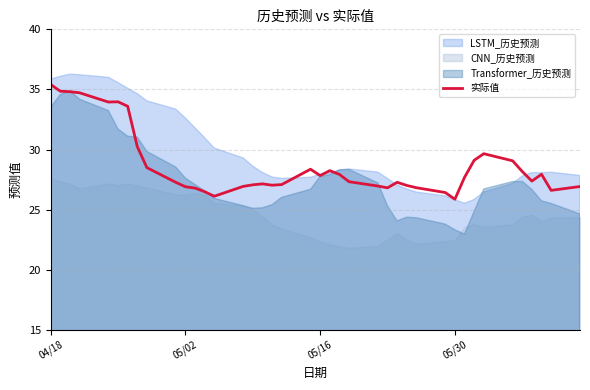

What is the smallest value displayed?

25.9